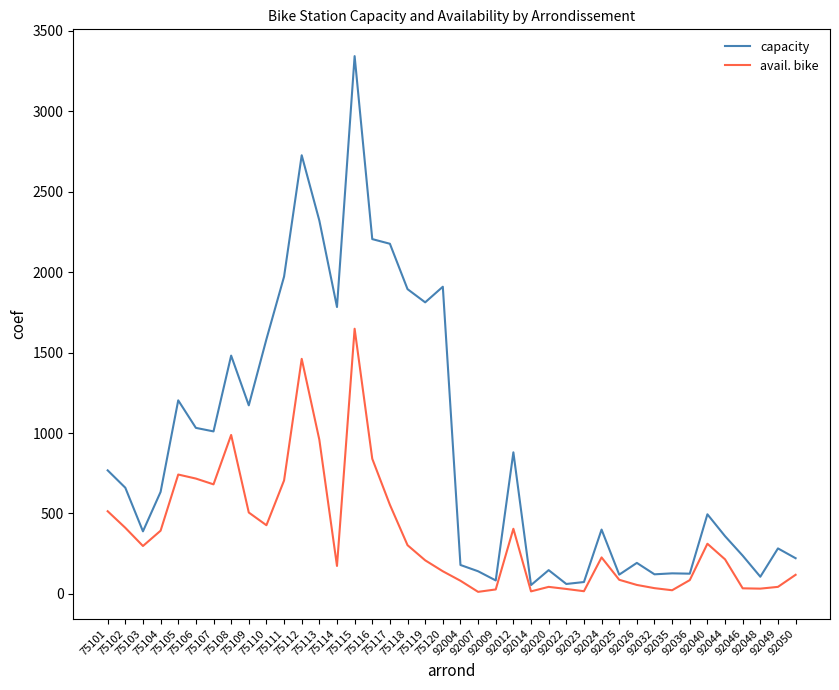

What is the greatest value displayed?

3342